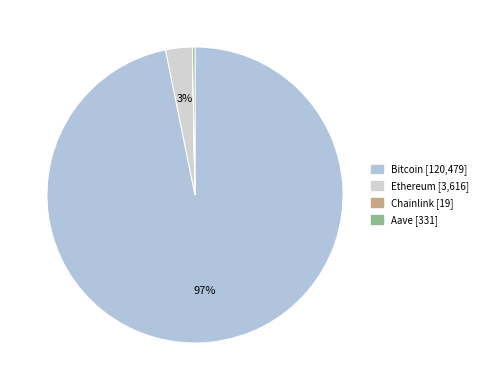

To the nearest percent, what portion does Bitcoin represent?

97%